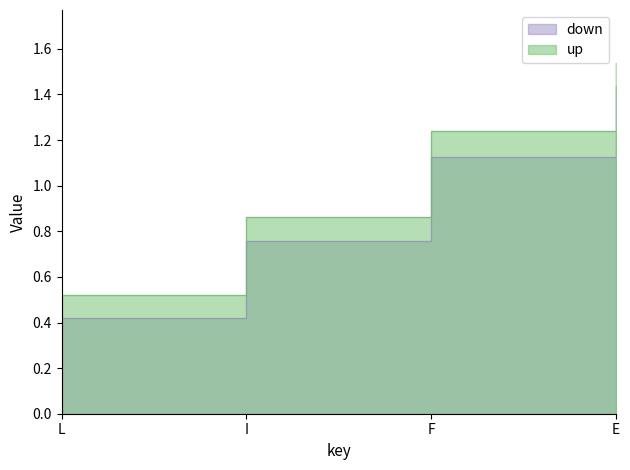

What position from the left is L?

1